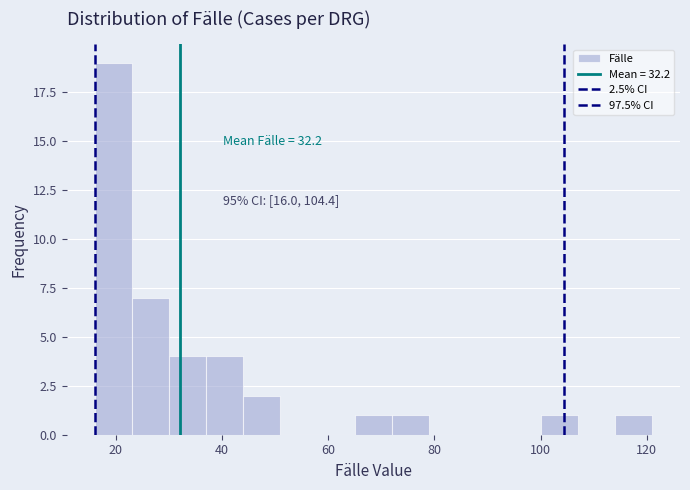

Read against the x-axis, roughly where is the centre of the tallest bar?

20